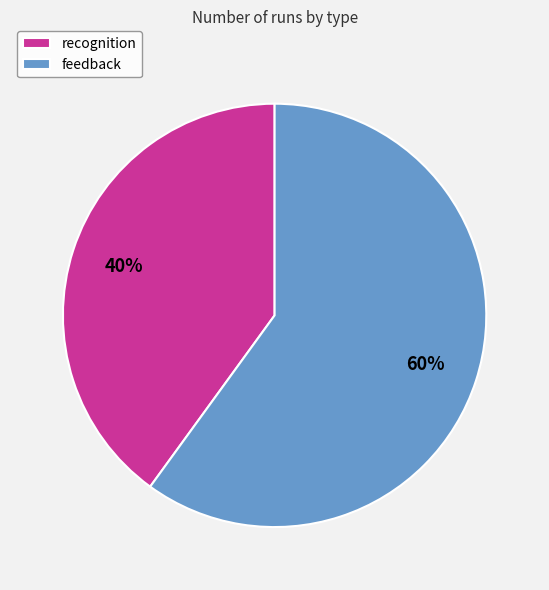

How many slices are in this pie chart?

2